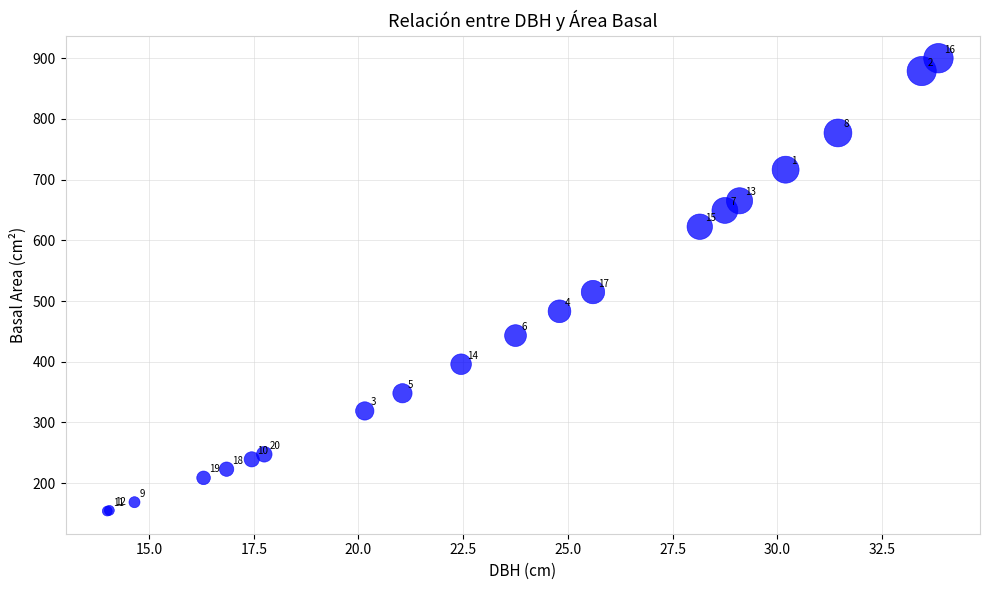

What Y value in the scatter plot is closest to 526?

514.7